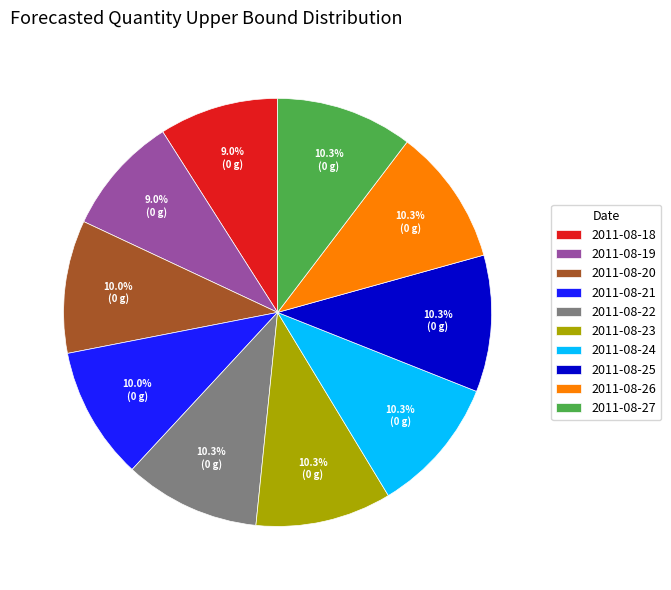

Is there a majority slice in this chart?

No